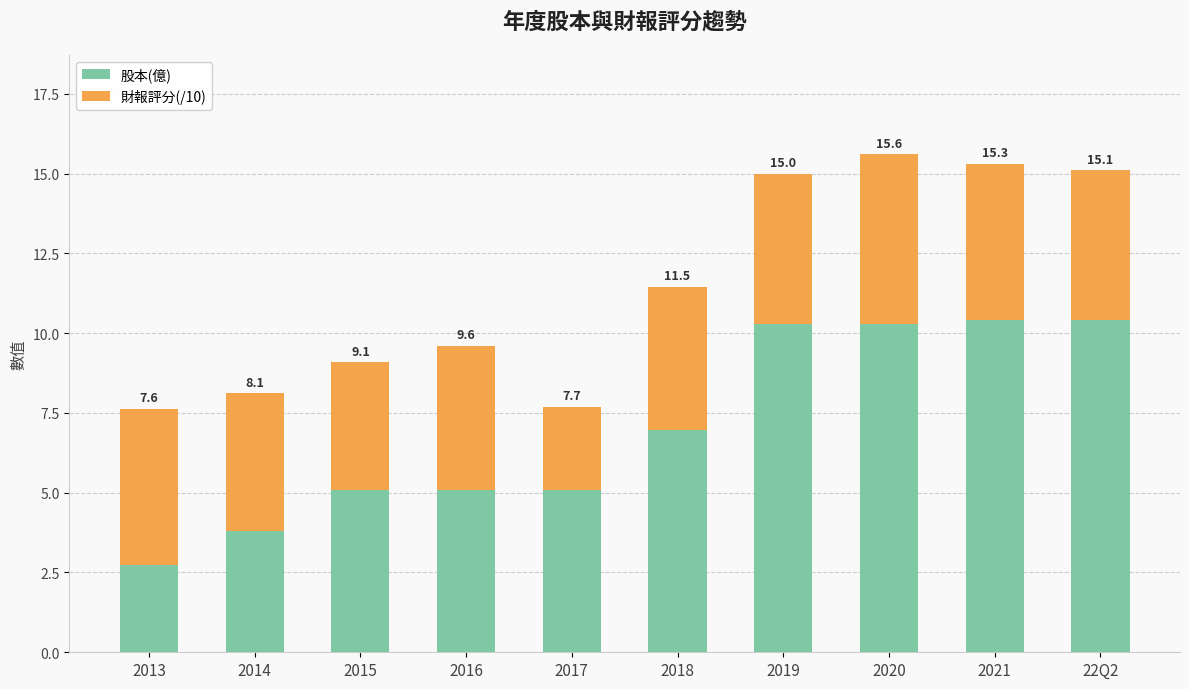

What are all the series names shown in the legend?

股本(億), 財報評分(/10)